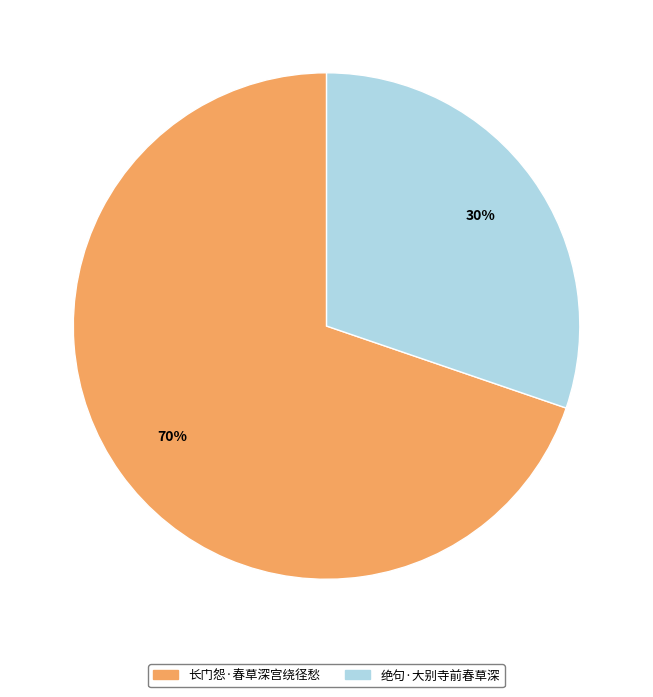

Count the number of slices in the pie.

2